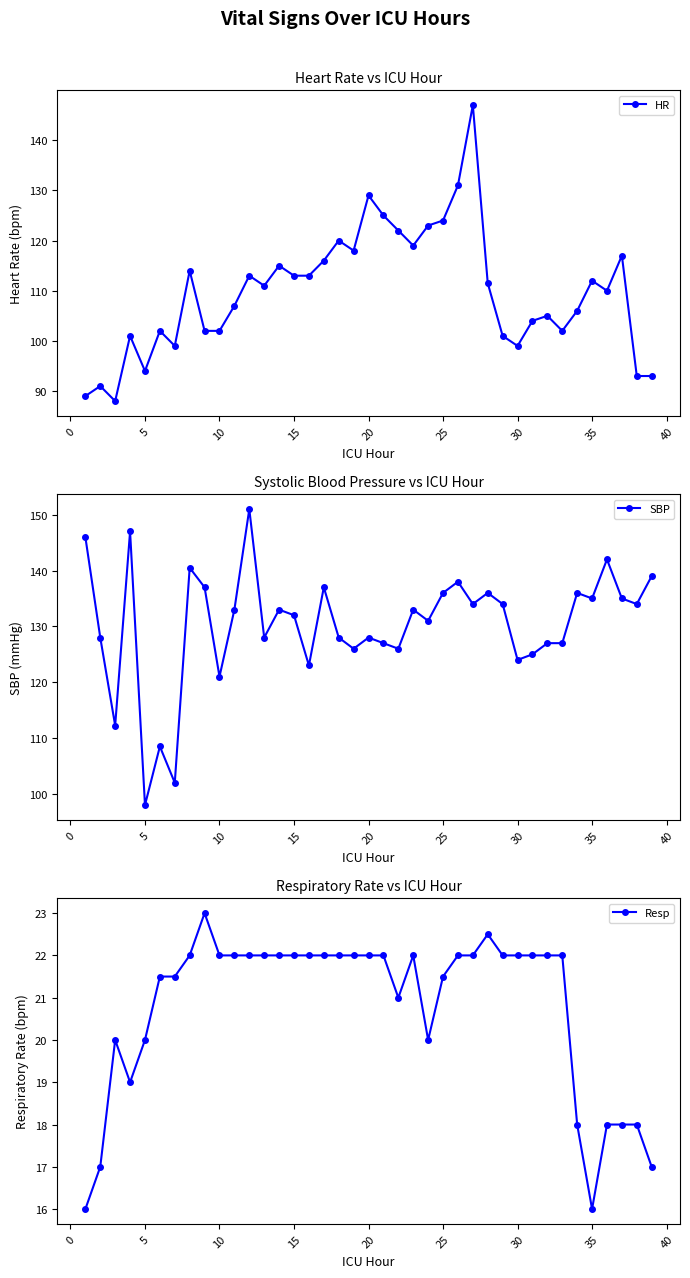

What is the difference between the maximum and second lowest values in the Resp series?

7.0